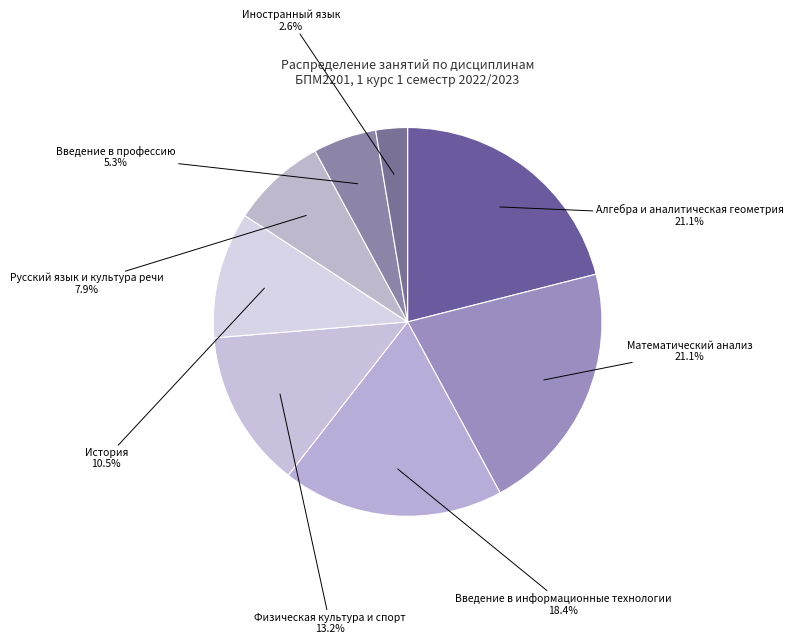

Is there any slice that represents more than half of the pie?

No